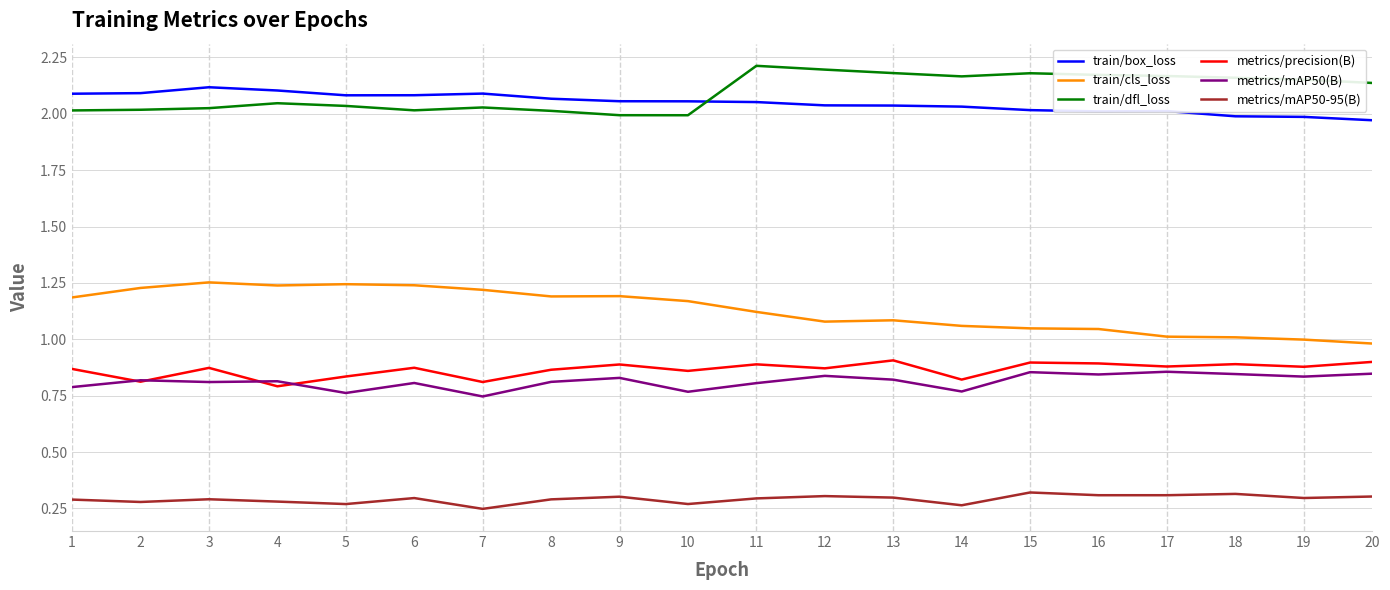

What is the difference between the metrics/mAP50(B) values at 3 and 7?

0.1